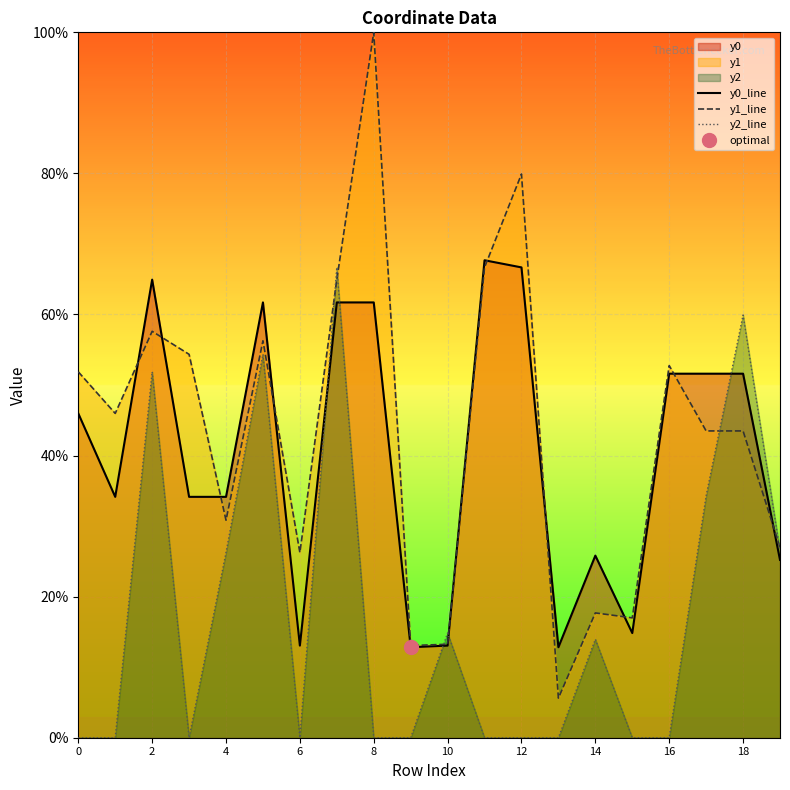

The value of y1_line at 6 is 26.3. True or false?

True